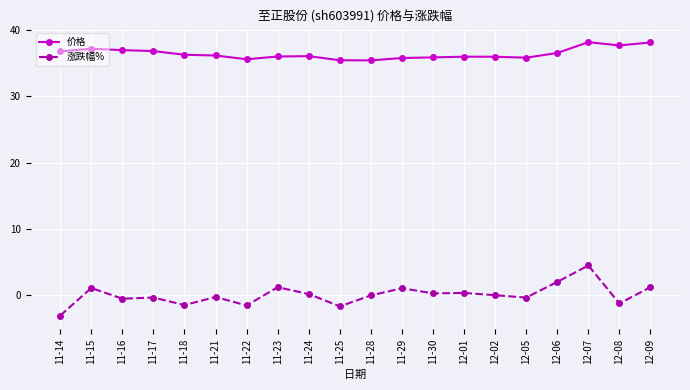

What is the difference between the maximum and minimum values in the 涨跌幅% series?

7.6